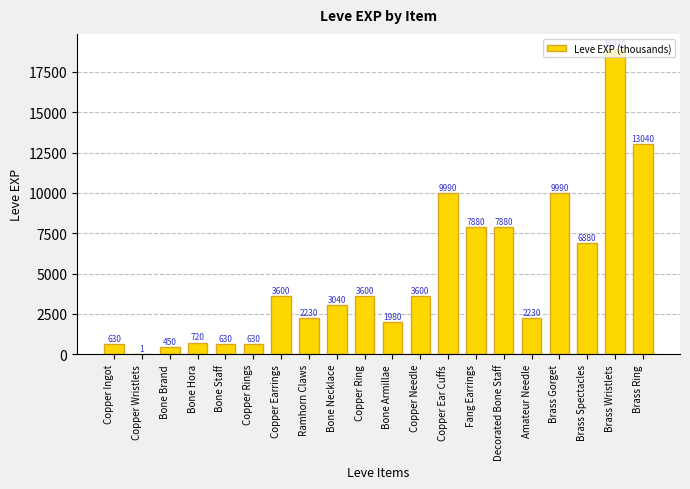

What is the approximate value at Amateur Needle?

2230